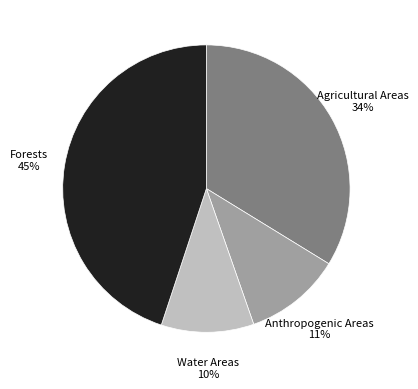

Count the number of slices in the pie.

4